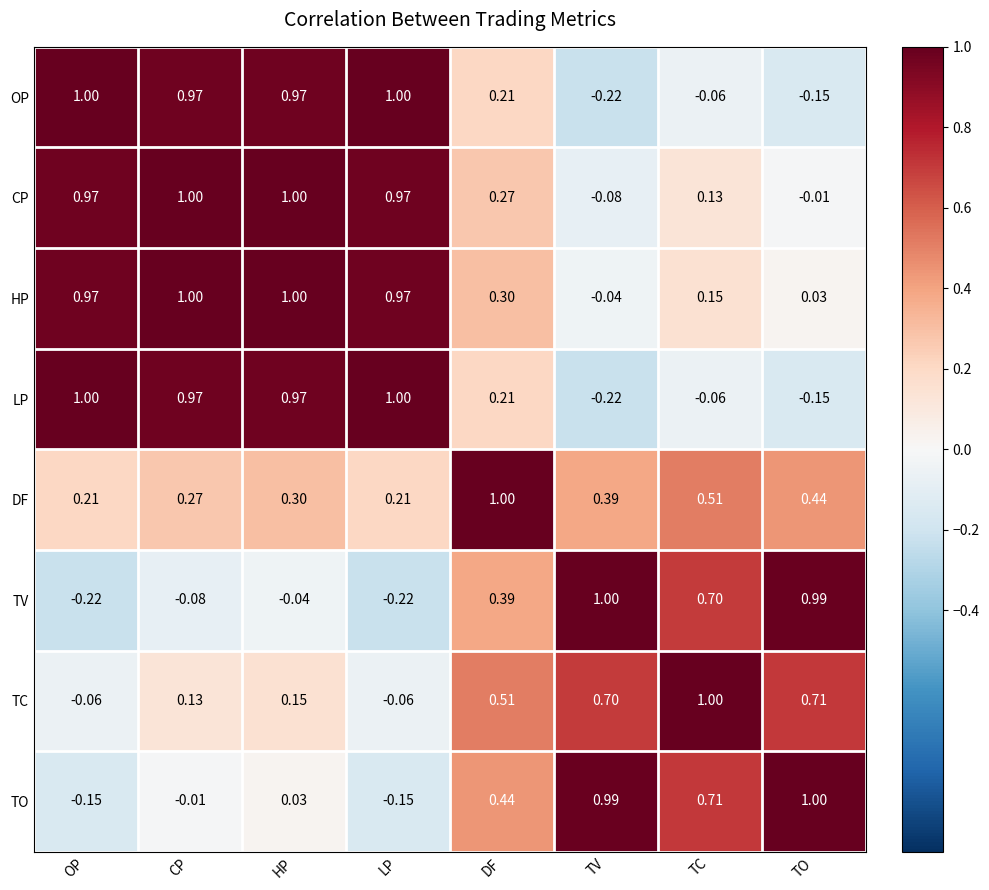

Which series changed the most between OP and CP?

TC